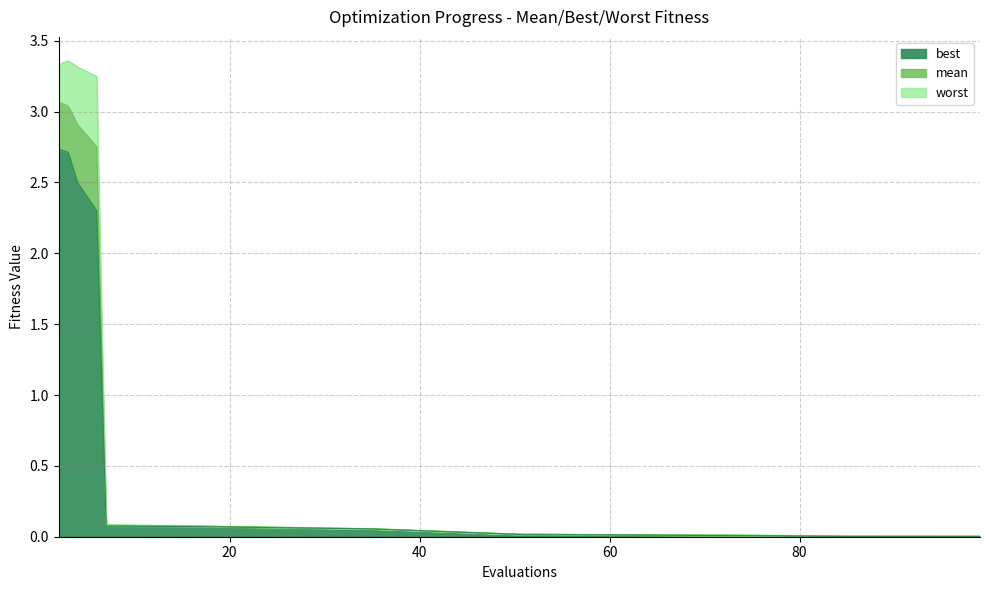

Which category has the lowest value in the worst series?

99